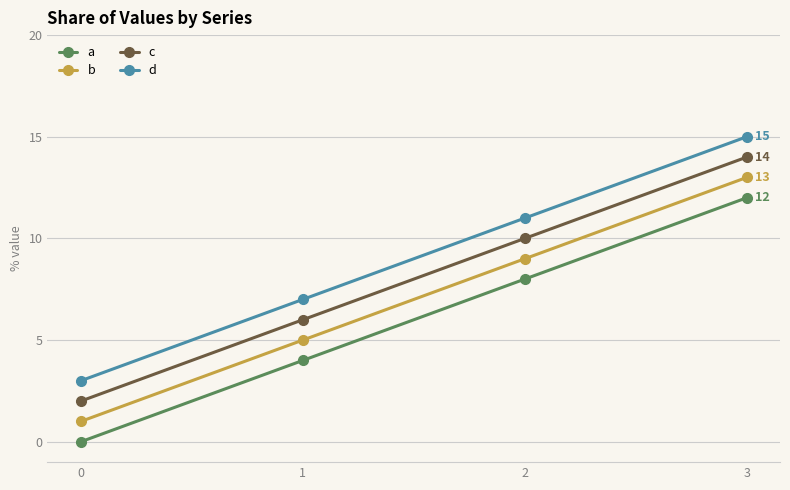

What is the difference between the maximum and minimum values in the d series?

12